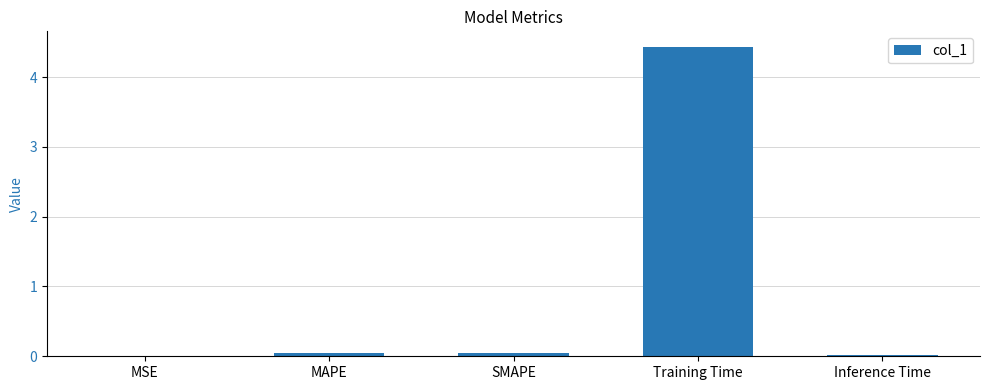

What is the maximum value shown in the chart?

4.4